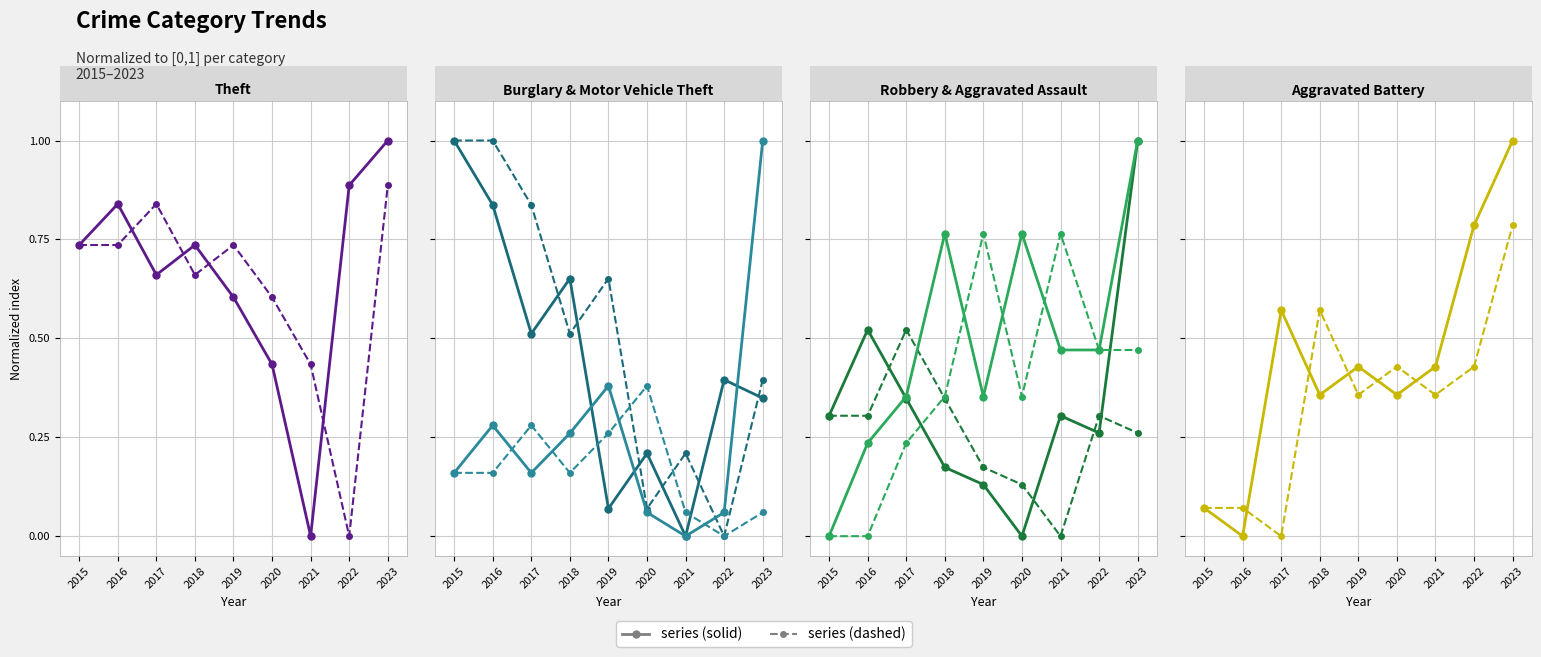

Reading right to left, transcribe all the data shown in this chart.

Aggravated Assault: 2023=1.0	2022=0.5	2021=0.5	2020=0.8	2019=0.4	2018=0.8	2017=0.4	2016=0.2	2015=0.0
Aggravated Battery: 2023=1.0	2022=0.8	2021=0.4	2020=0.4	2019=0.4	2018=0.4	2017=0.6	2016=0.0	2015=0.1
Burglary: 2023=0.3	2022=0.4	2021=0.0	2020=0.2	2019=0.1	2018=0.7	2017=0.5	2016=0.8	2015=1.0
Motor Vehicle Theft: 2023=1.0	2022=0.1	2021=0.0	2020=0.1	2019=0.4	2018=0.3	2017=0.2	2016=0.3	2015=0.2
Theft: 2023=1.0	2022=0.9	2021=0.0	2020=0.4	2019=0.6	2018=0.7	2017=0.7	2016=0.8	2015=0.7
Robbery: 2023=1.0	2022=0.3	2021=0.3	2020=0.0	2019=0.1	2018=0.2	2017=0.3	2016=0.5	2015=0.3